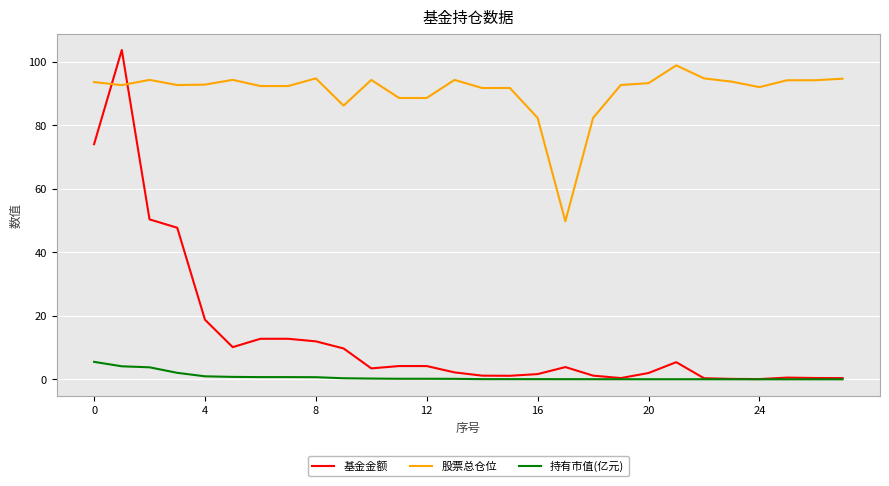

True or false: 股票总仓位 and 持有市值(亿元) cross at least once.

False